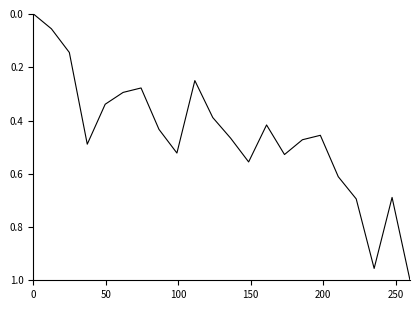

Is this an area chart (filled region under the line)?

No